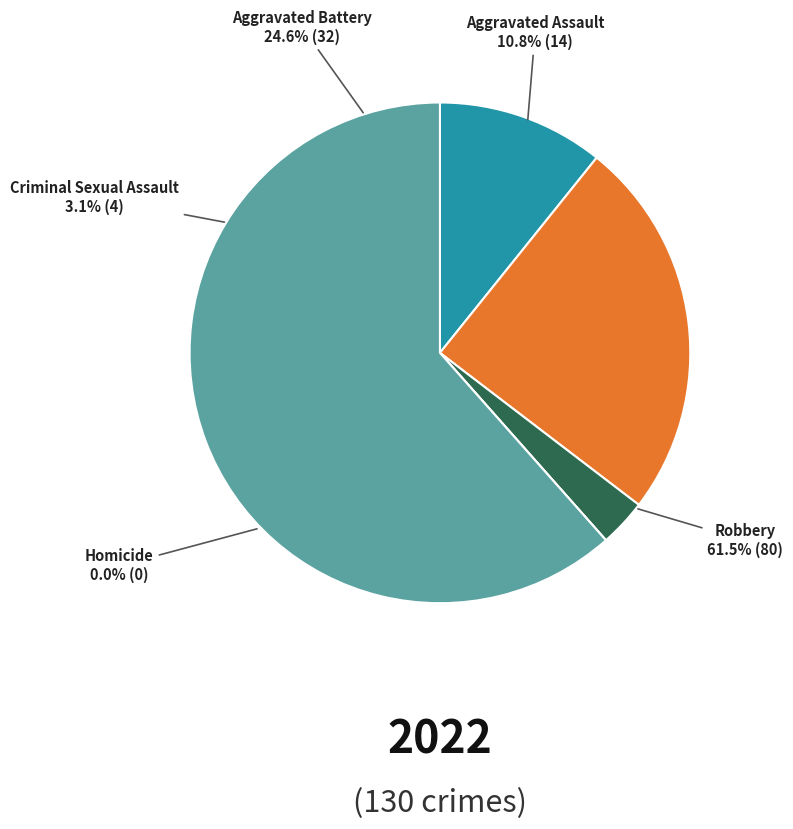

How many slices are in this pie chart?

5